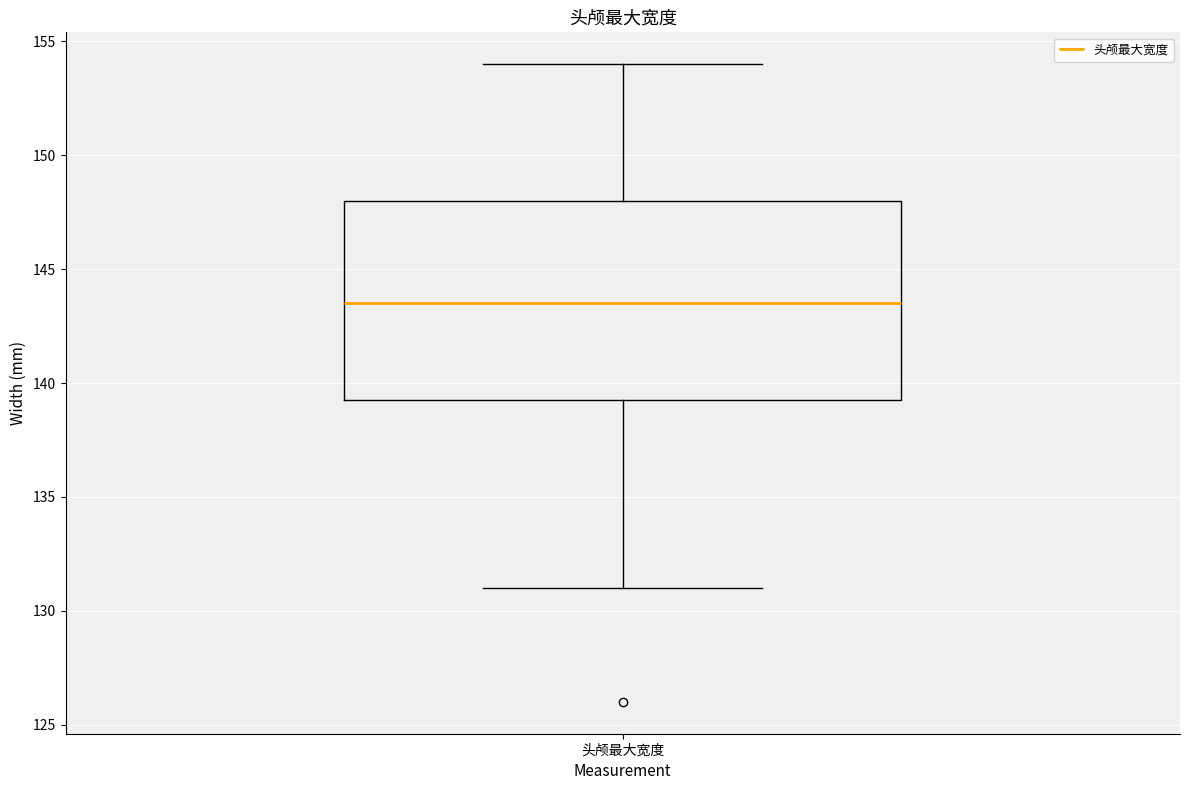

Read this box plot against the y-axis: the position of the median line, the range covered by the box, and the ends of both whiskers. The values are not printed on the chart, so give them approximately, as read against the axis.

median 143.5, box 139.5 to 148.0, whiskers 131.0 to 154.0